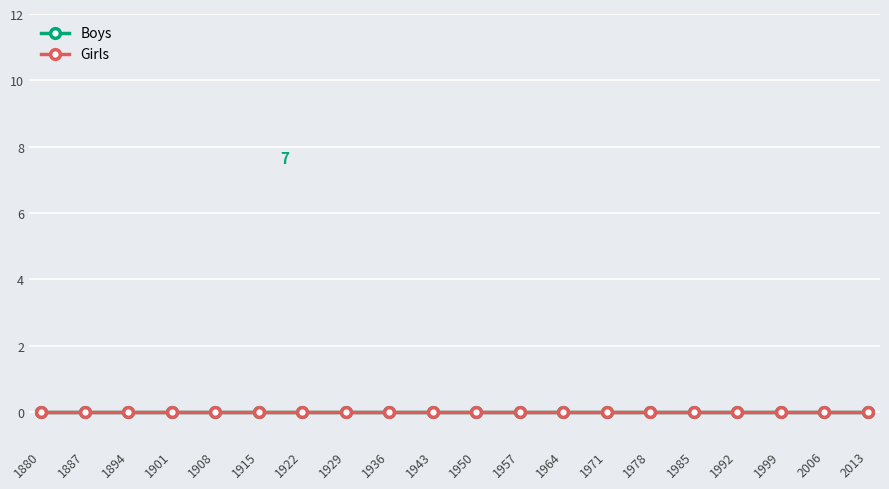

How many Boys values are between 0 and 1?

19